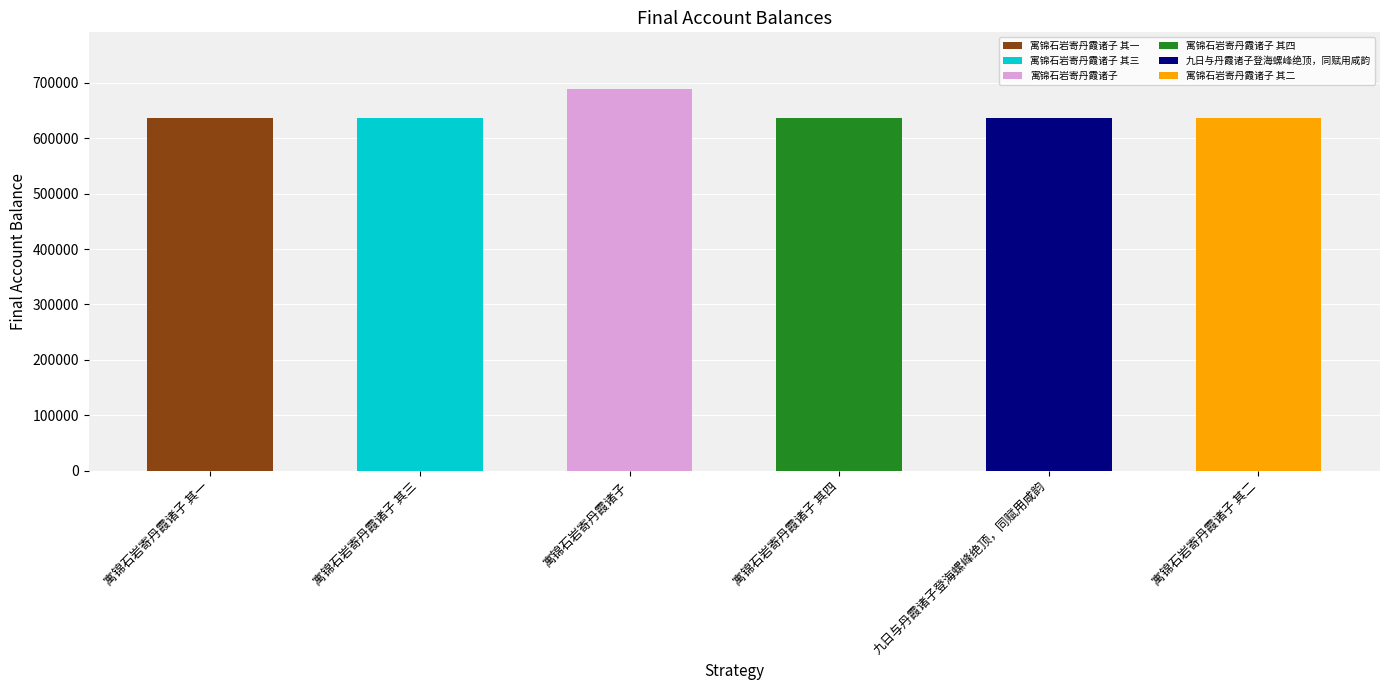

List the labels in order of value, largest first.

寓锦石岩寄丹霞诸子, 寓锦石岩寄丹霞诸子 其四, 寓锦石岩寄丹霞诸子 其三, 寓锦石岩寄丹霞诸子 其二, 寓锦石岩寄丹霞诸子 其一, 九日与丹霞诸子登海螺峰绝顶，同赋用咸韵